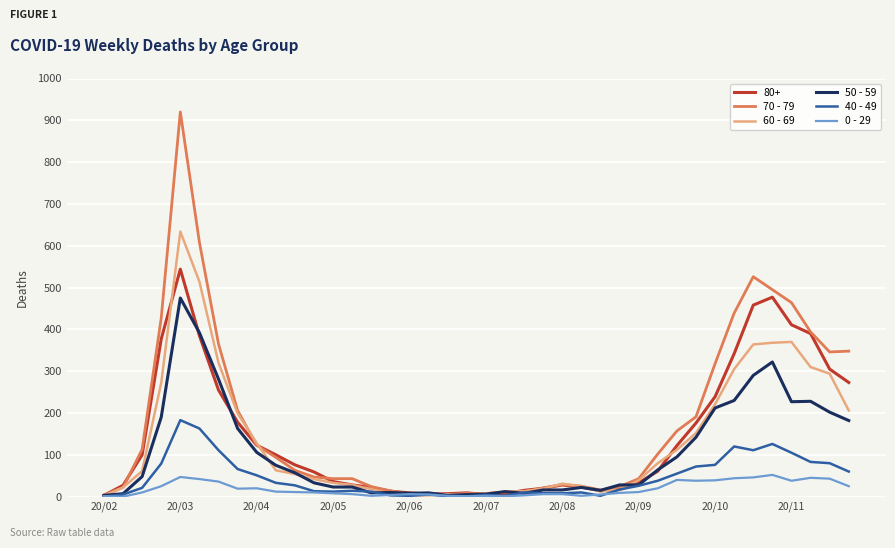

What is the greatest value displayed?

920